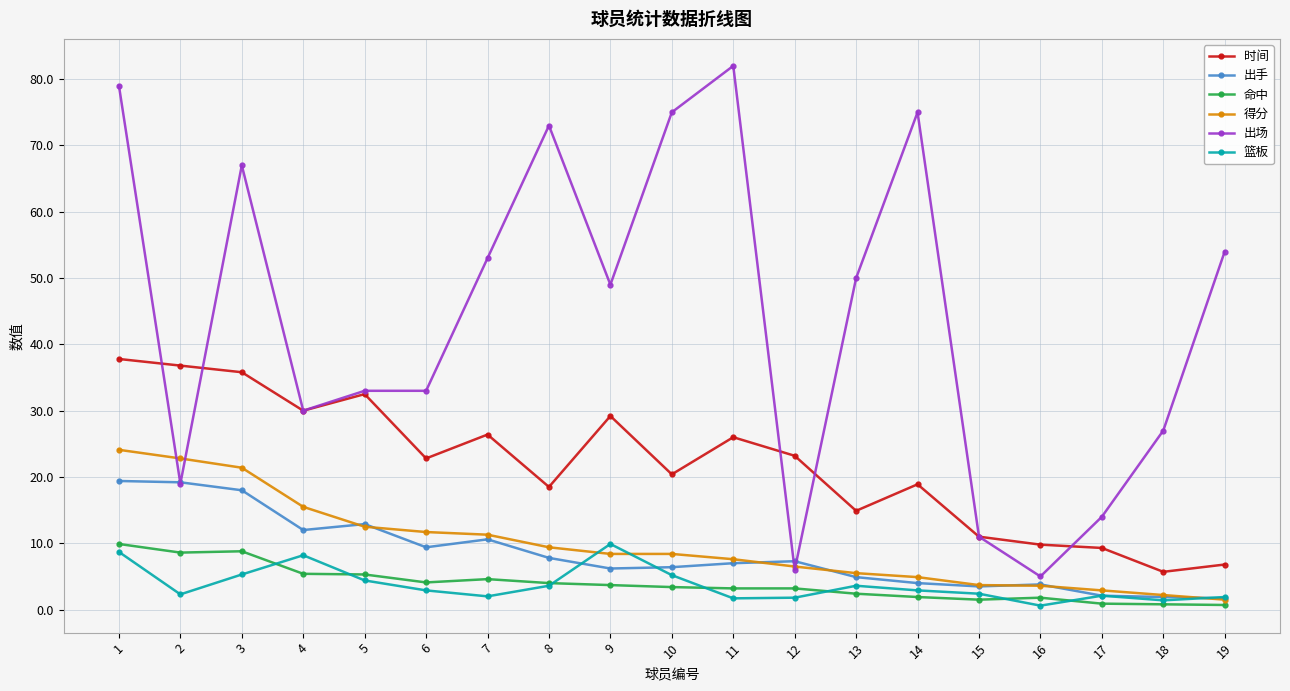

Is it true that 出场 equals 136.6 at 11?

False